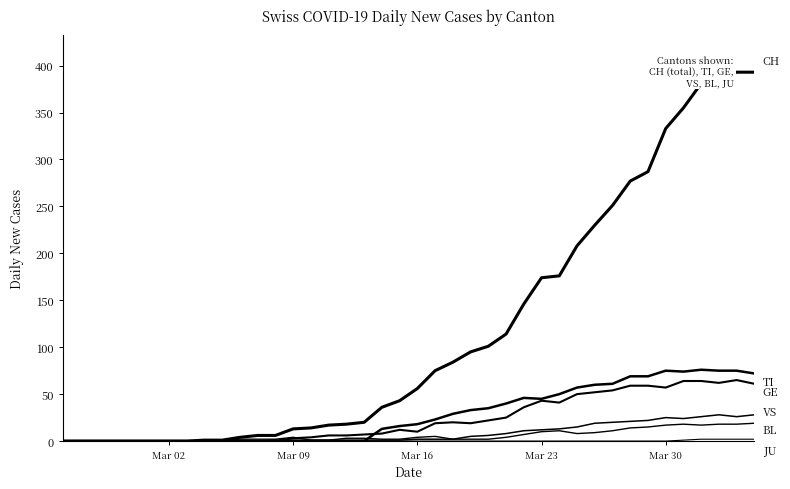

Does the chart have visible grid lines?

No